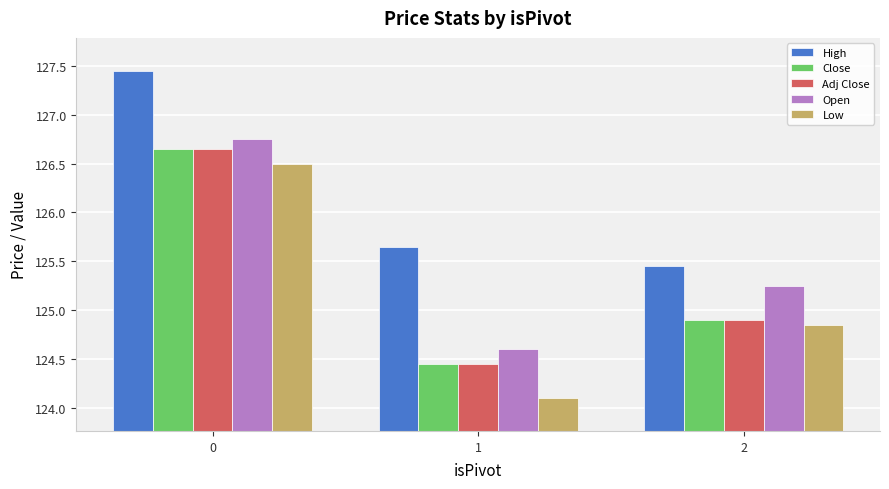

List the labels in order of Open value, largest first.

0, 2, 1